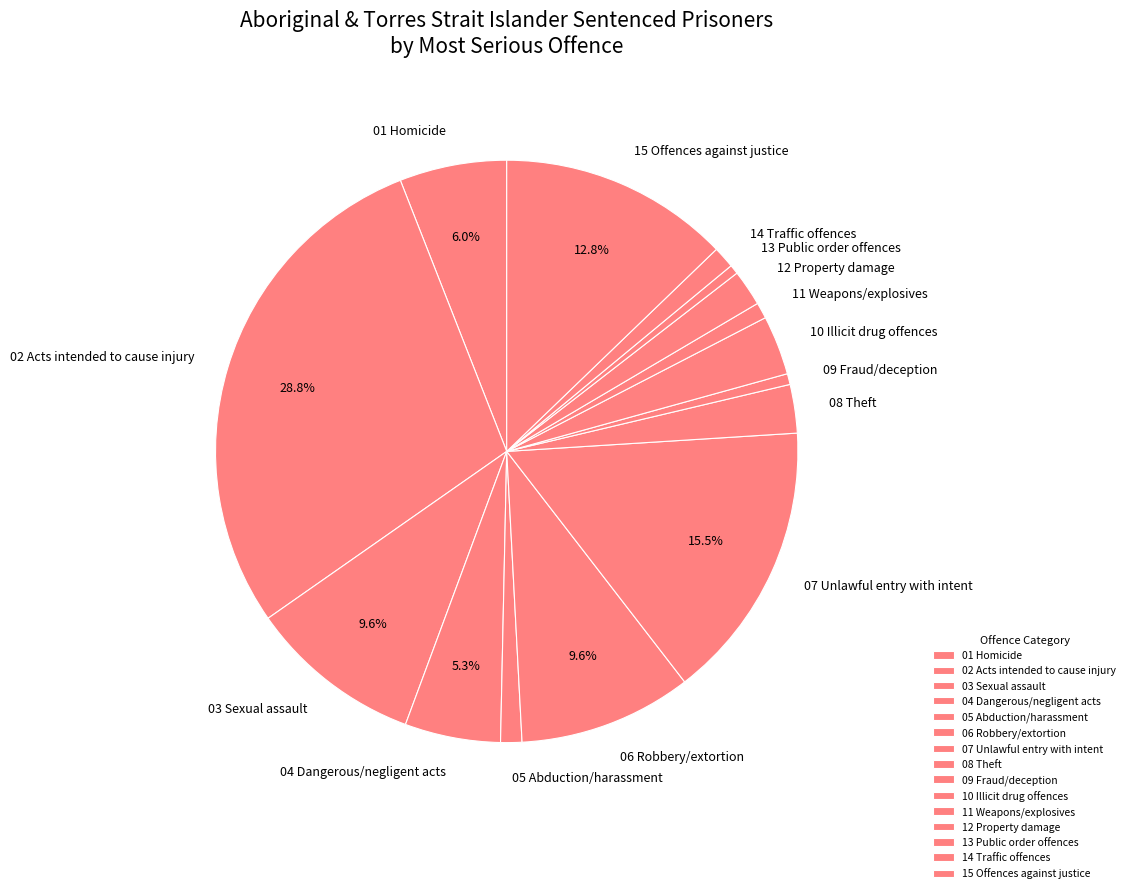

Which slice is the largest?

02 Acts intended to cause injury